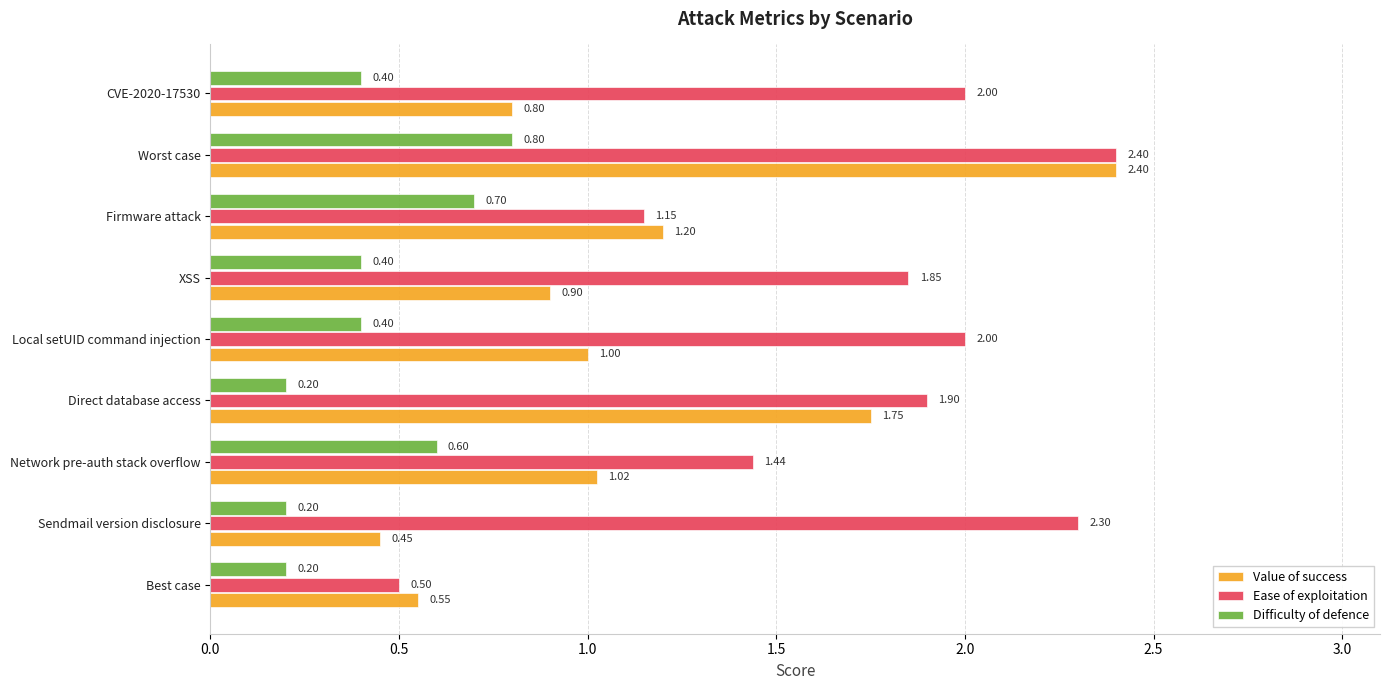

At which label does Ease of exploitation reach its peak?

Worst case